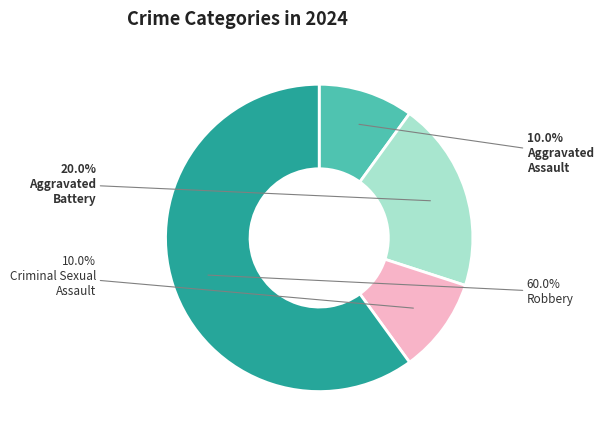

Does any single category account for the majority?

Yes